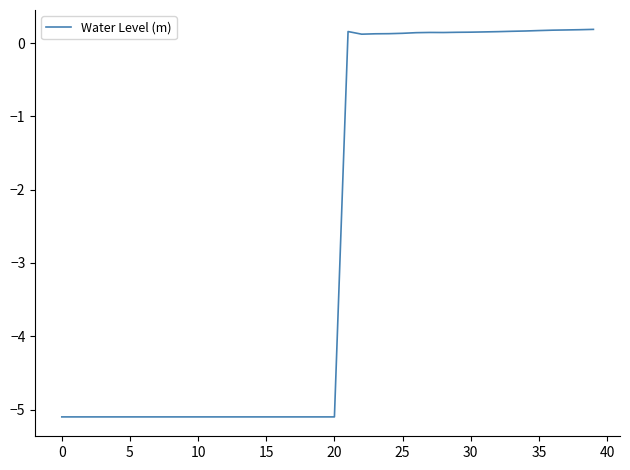

What is the minimum value shown in the chart?

-5.1